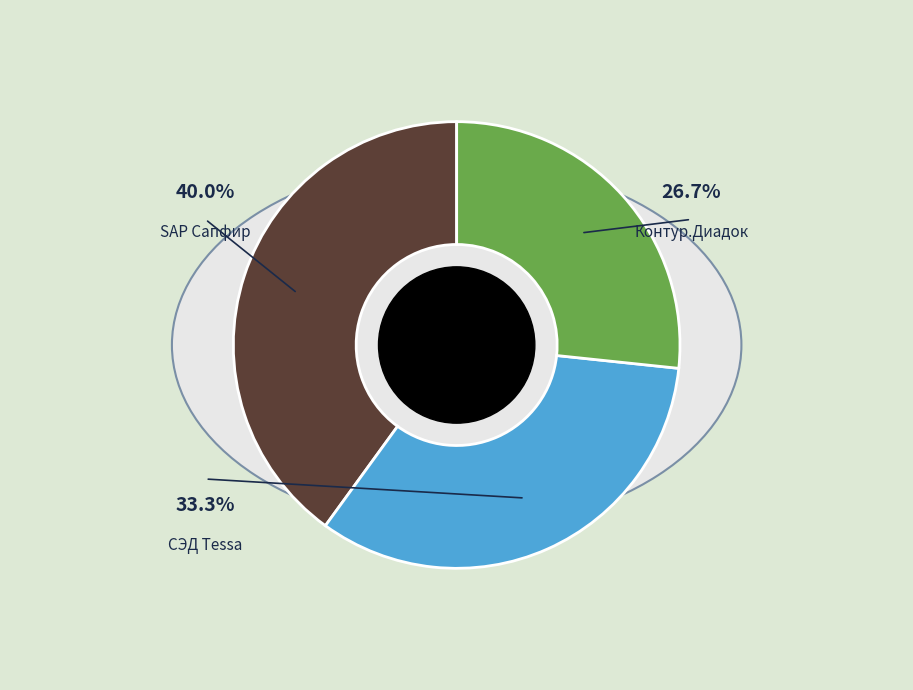

Does Контур.Диадок account for over 50% of the chart?

No